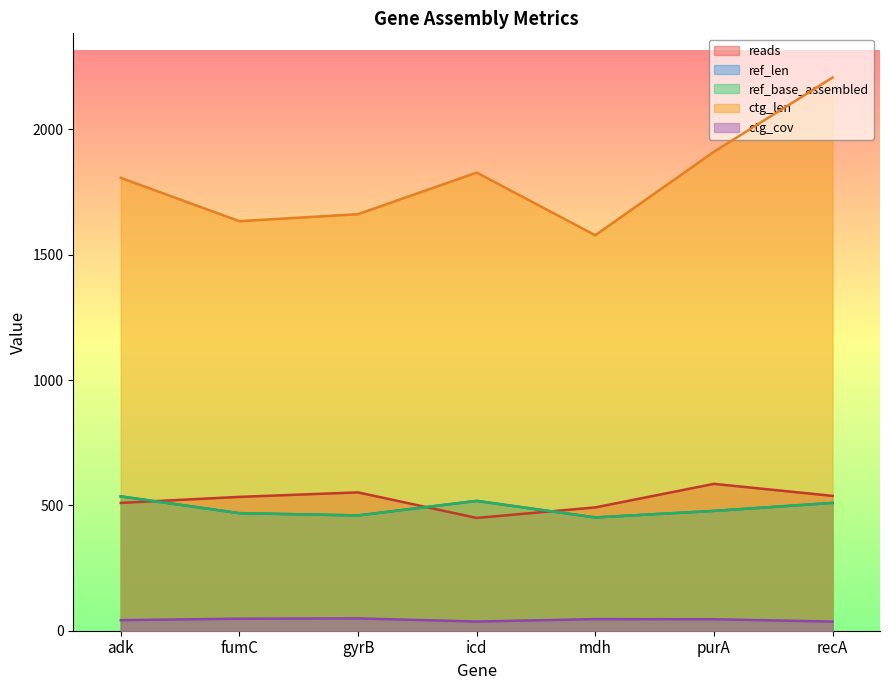

What is the spread (max minus min) of values at purA?

1865.2